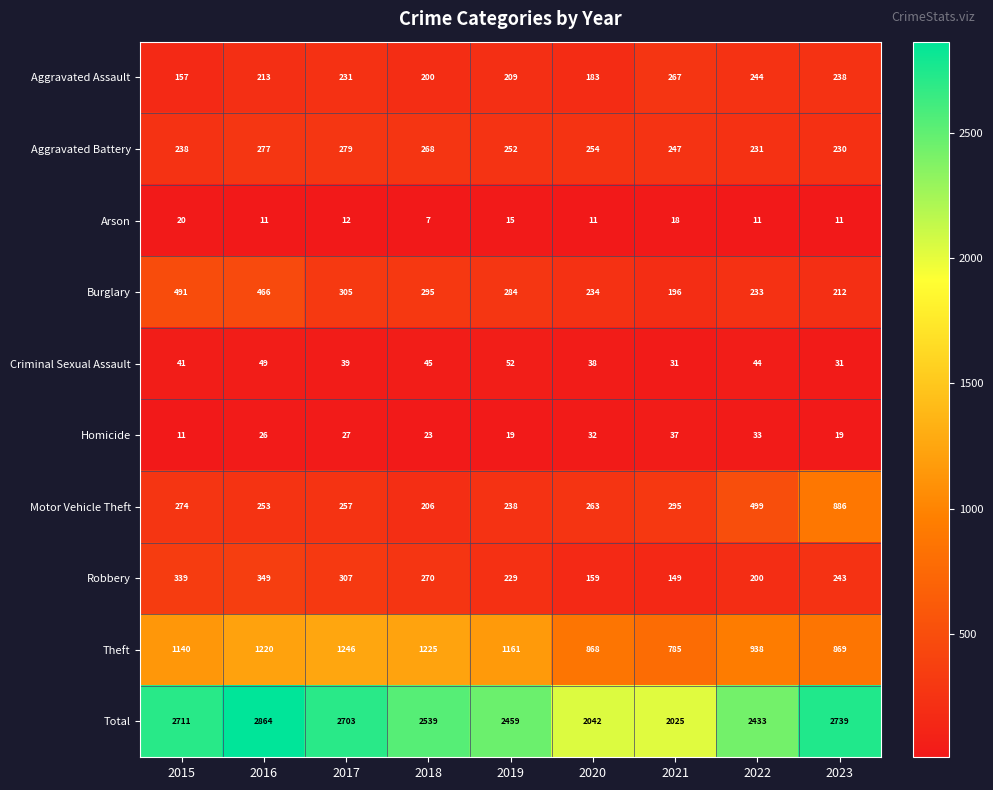

Rank the series at 2021 from lowest to highest value.

Arson, Criminal Sexual Assault, Homicide, Robbery, Burglary, Aggravated Battery, Aggravated Assault, Motor Vehicle Theft, Theft, Total